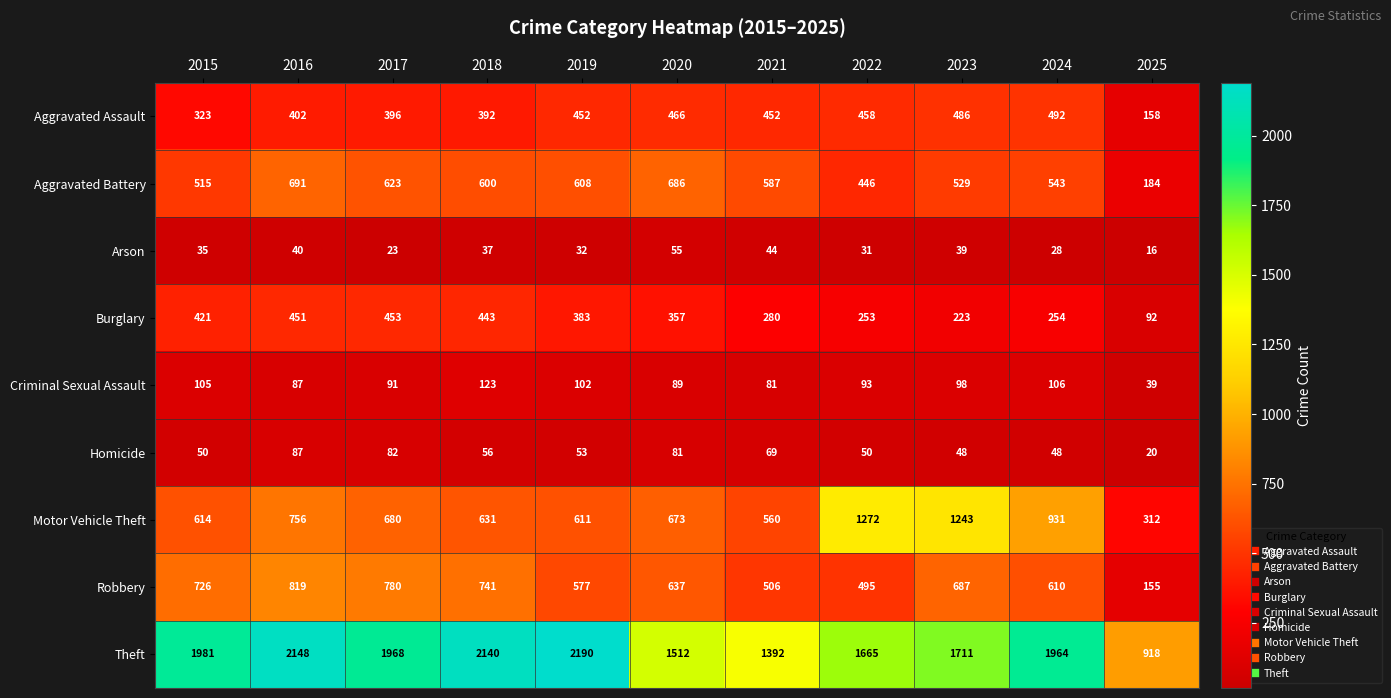

What is the average value of the Burglary series?

328